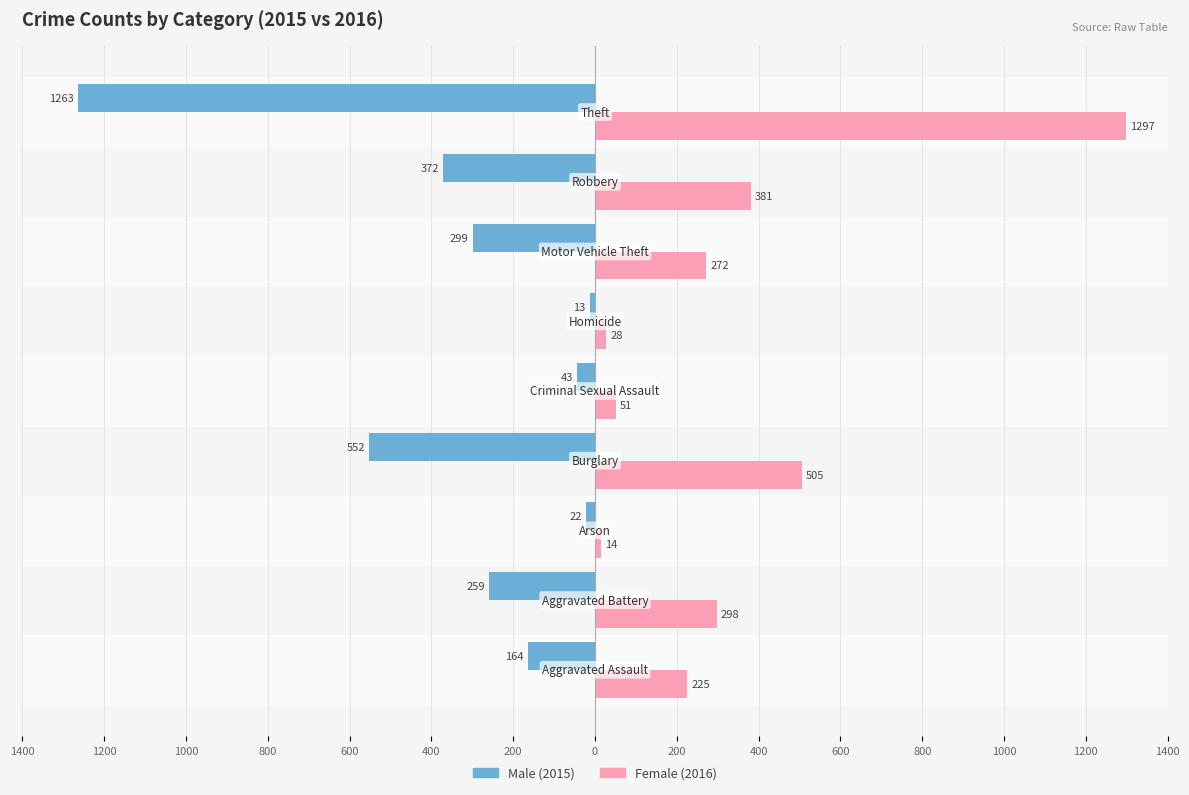

The value of Male at 1400 is -208. True or false?

False